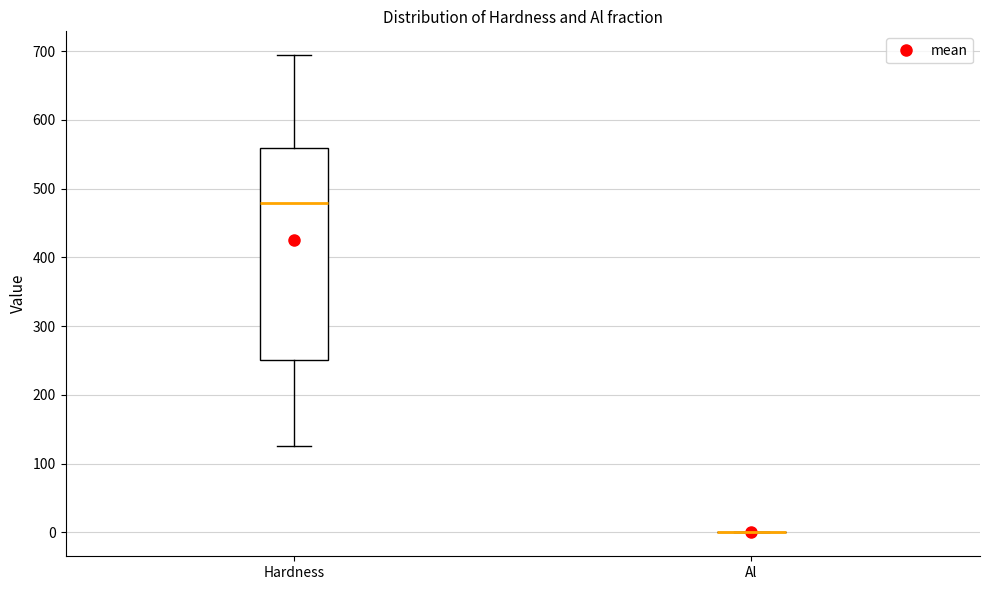

Reading left to right, transcribe this box plot: for each box, give where its median line is, the range the box spans, and where its two whiskers end, as read against the y-axis. The values are not printed on the chart, so give them approximately, as read against the axis.

Hardness: median 480, box 250 to 560, whiskers 130 to 690
Al: box collapsed to a line at 0, whiskers 0 to 0